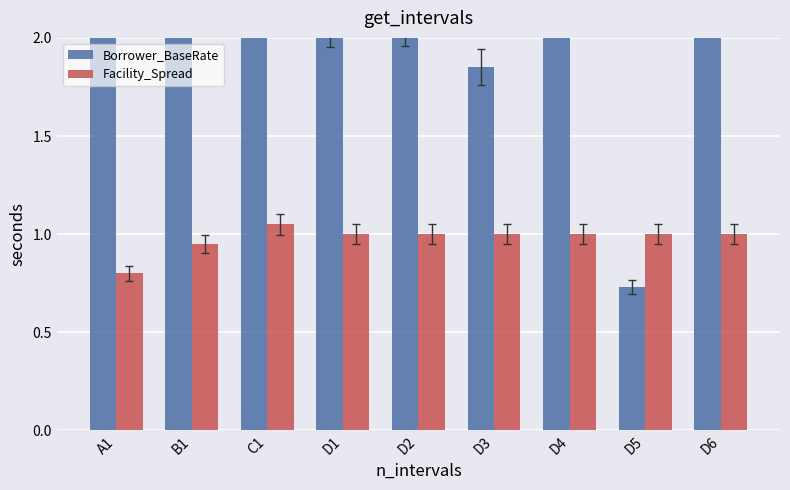

Which series has the widest spread of values?

Borrower_BaseRate